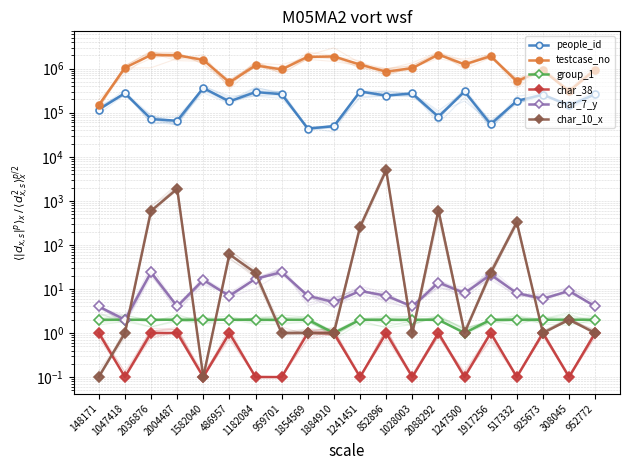

Which series changed the most between 1884910 and 952772?

testcase_no